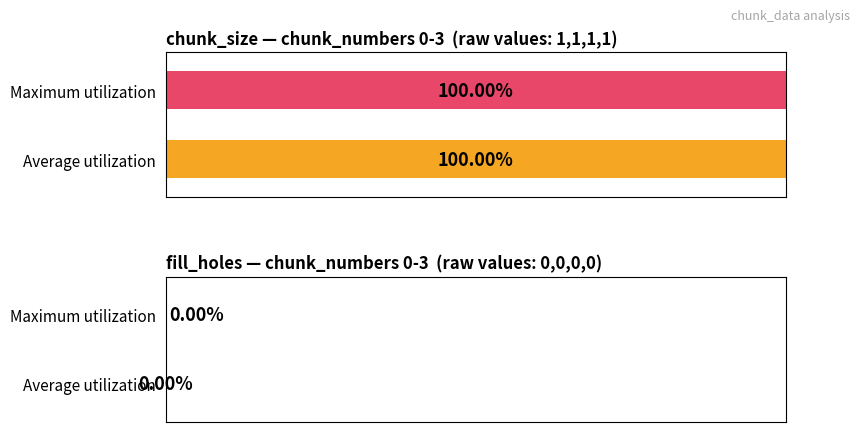

What is the maximum value for chunk_size?

1